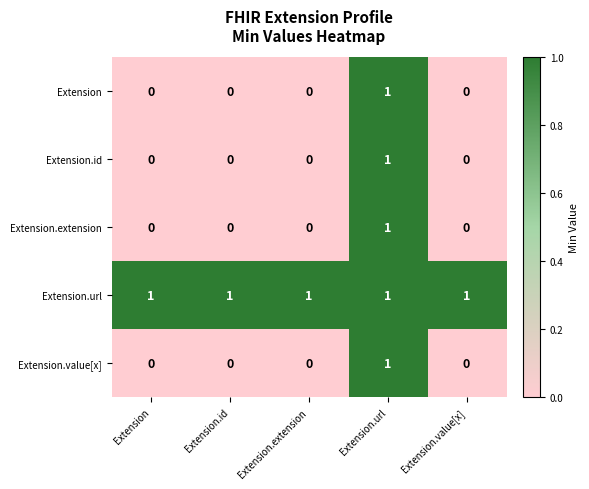

At which category is the sum across all series the highest?

Extension.url